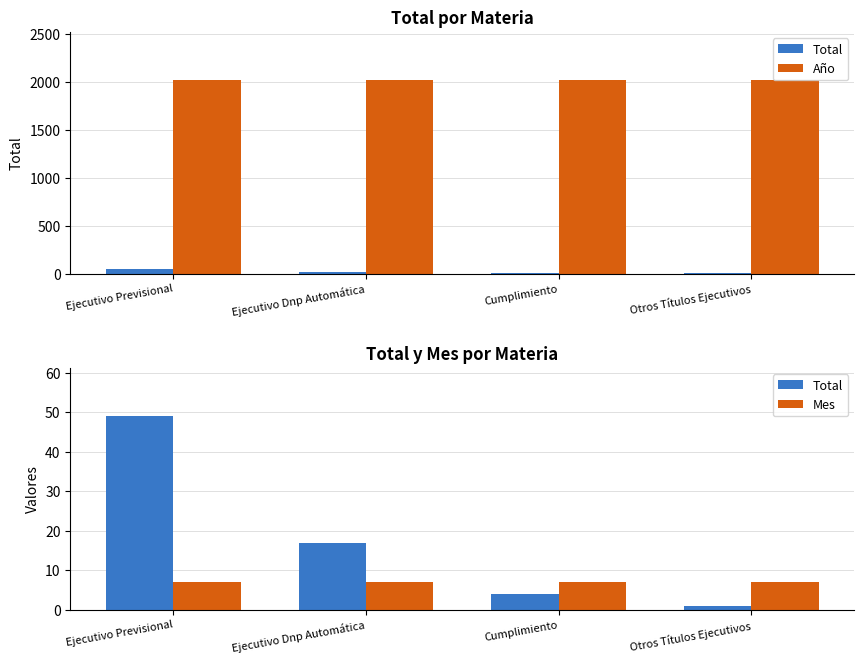

What is the total value across all series at Cumplimiento?

2028